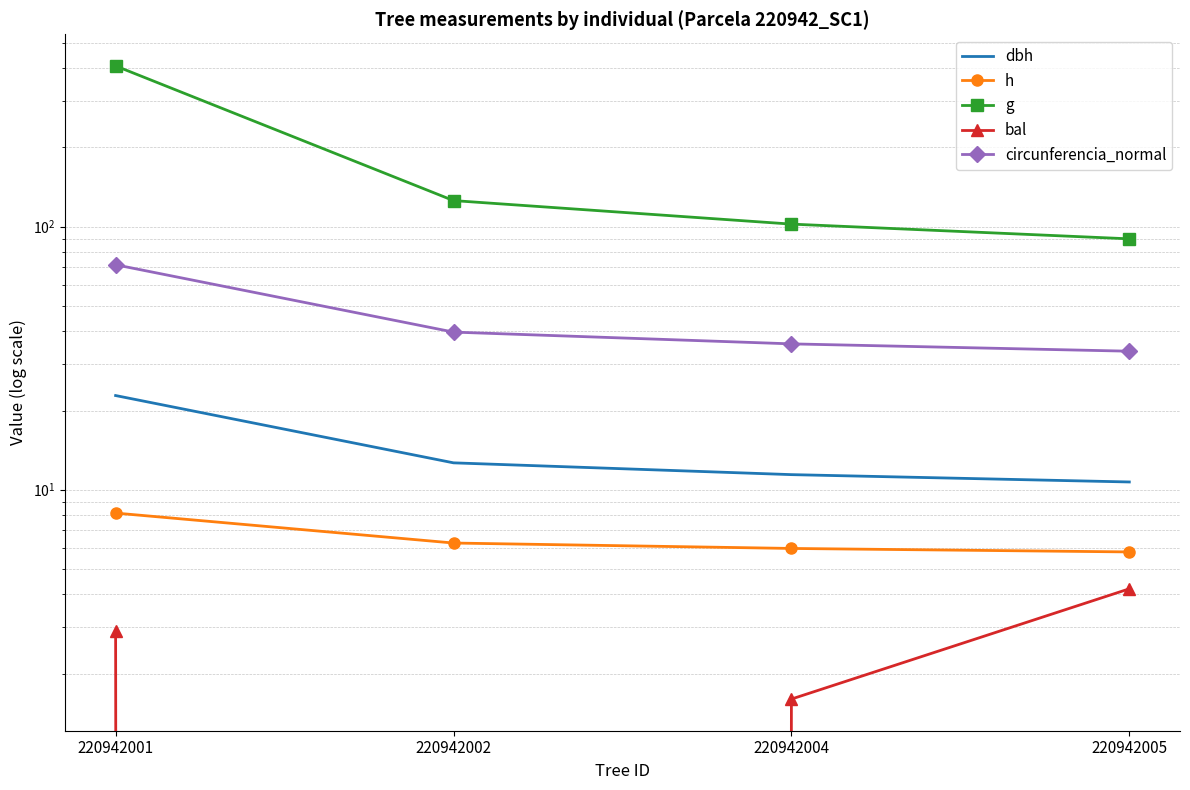

How many positive values does the bal series have?

3